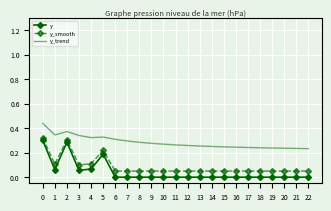

True or false: y and y_trend intersect in this chart.

False